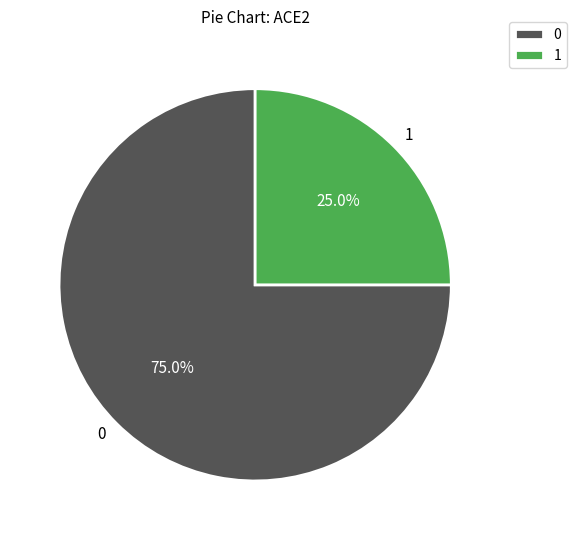

How many slices are in this pie chart?

2